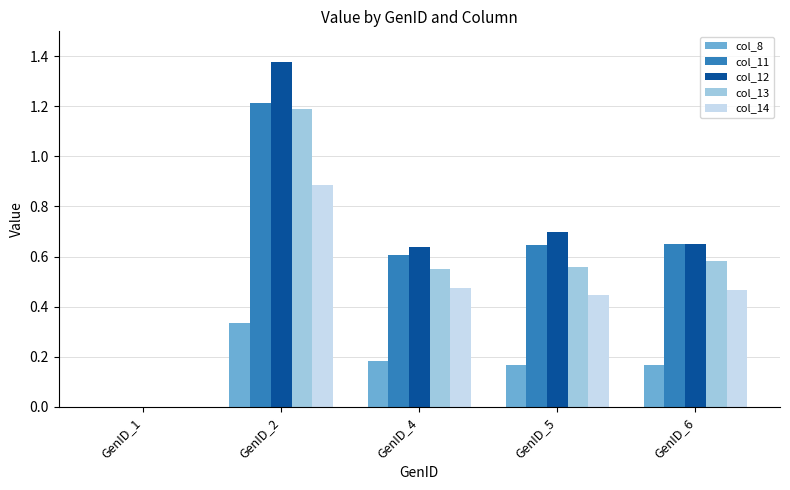

Which series changed the most between GenID_1 and GenID_4?

col_12